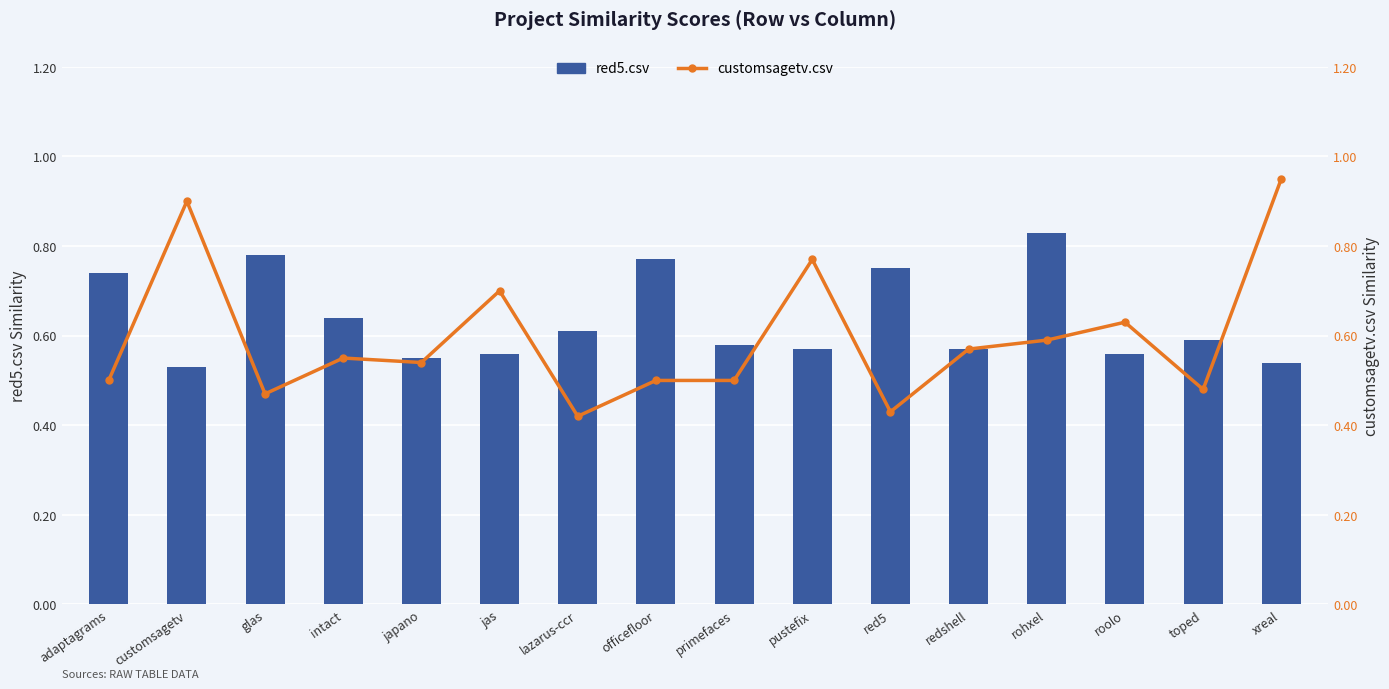

The value of customsagetv.csv at glas is 0.5. True or false?

True